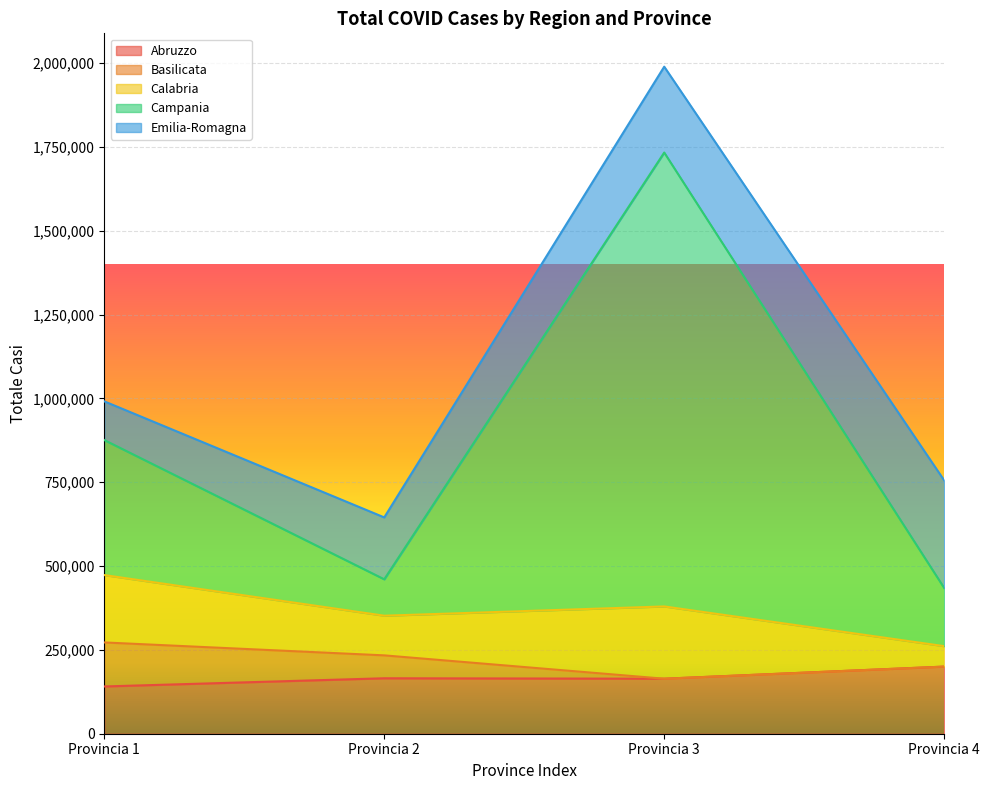

List the series in order of their peak value, lowest first.

Basilicata, Abruzzo, Calabria, Emilia-Romagna, Campania